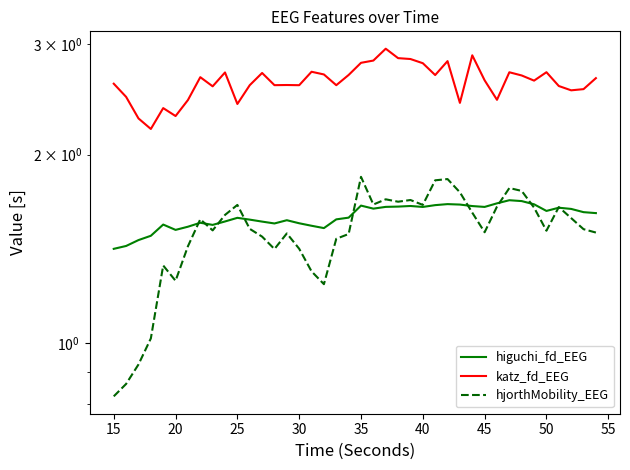

True or false: katz_fd_EEG and hjorthMobility_EEG cross at least once.

False